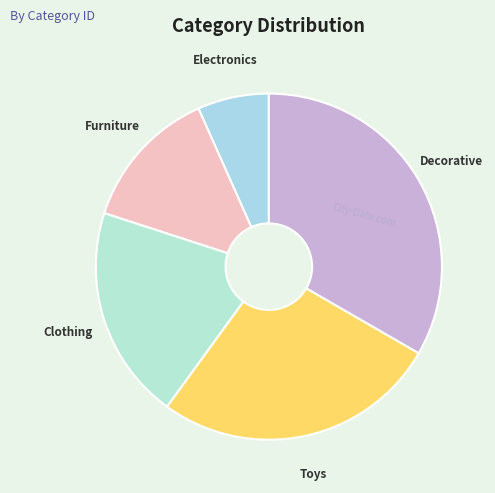

What is the ratio of the value at Toys to the value at Electronics?

4.0